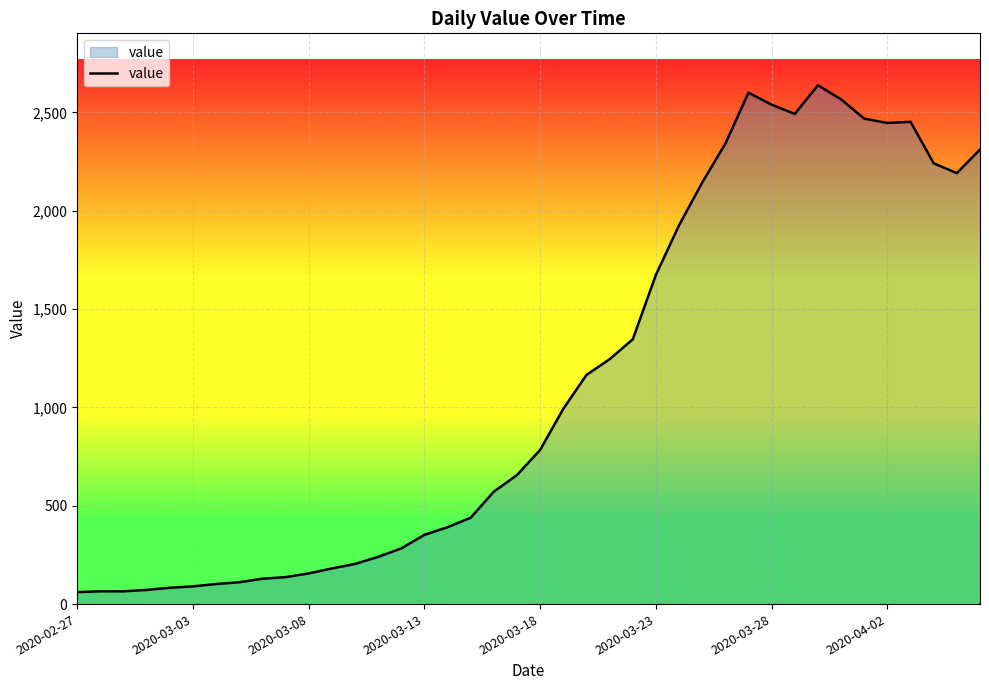

What is the maximum value shown in the chart?

2638